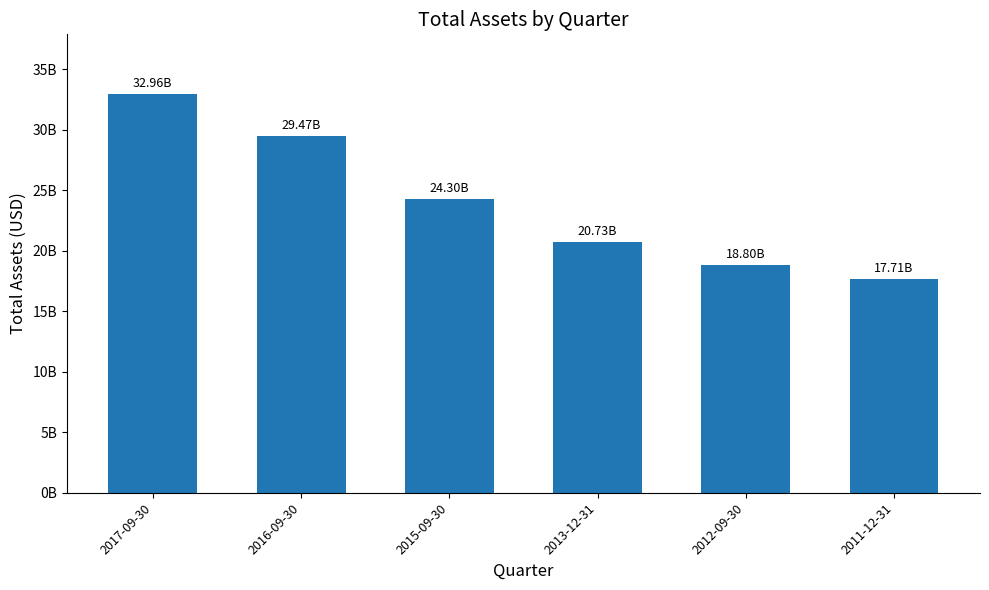

List the labels in order of value, smallest first.

2011-12-31, 2012-09-30, 2013-12-31, 2015-09-30, 2016-09-30, 2017-09-30